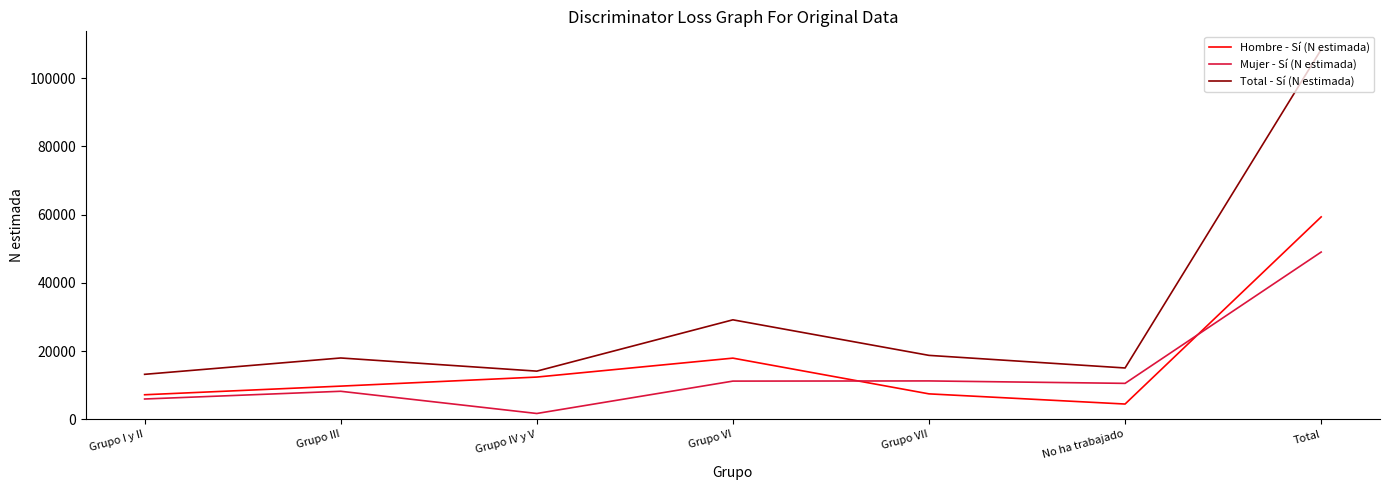

What is the maximum value for Mujer - Sí (N estimada)?

49049